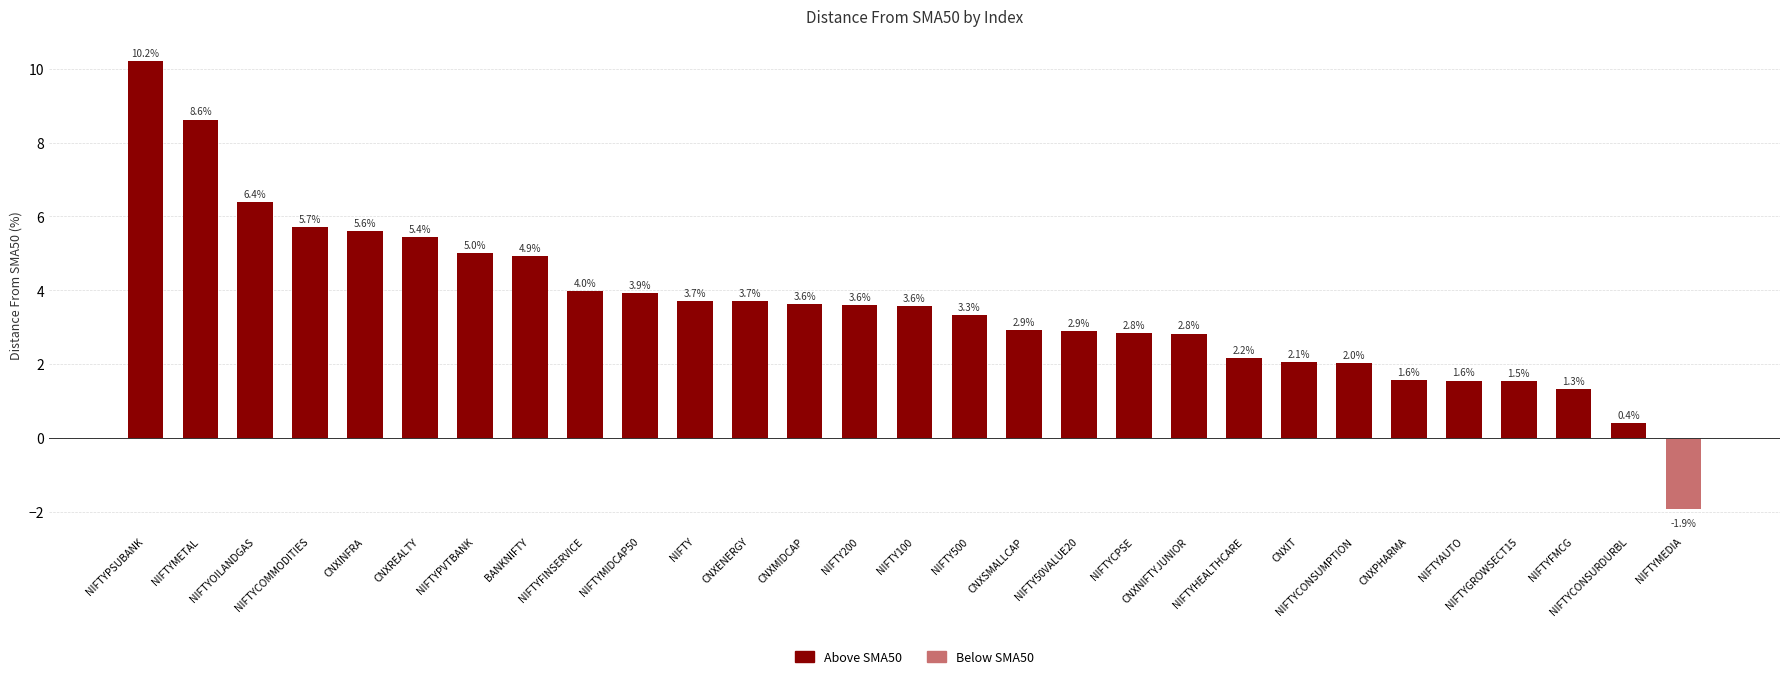

How many positive values are there?

28